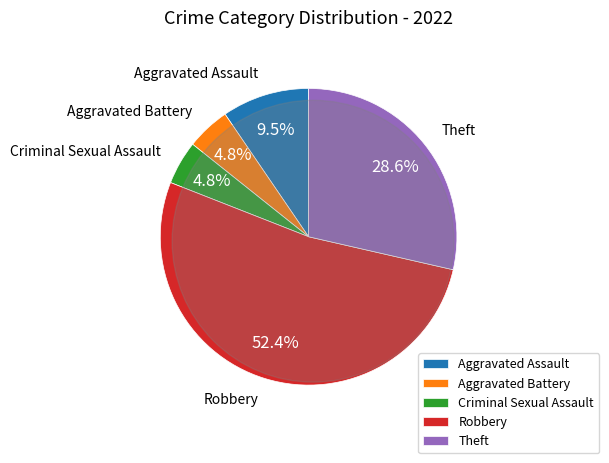

To the nearest percent, what percentage of the pie is Robbery?

52%